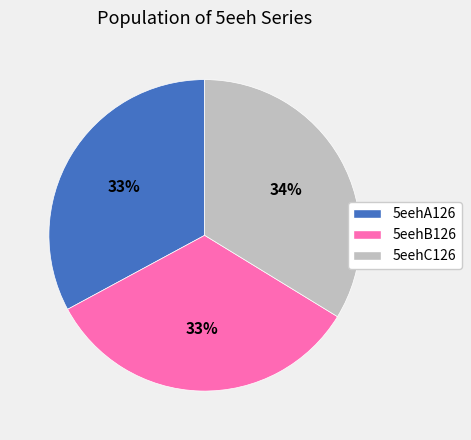

To the nearest percent, what percentage of the pie is 5eehB126?

33%